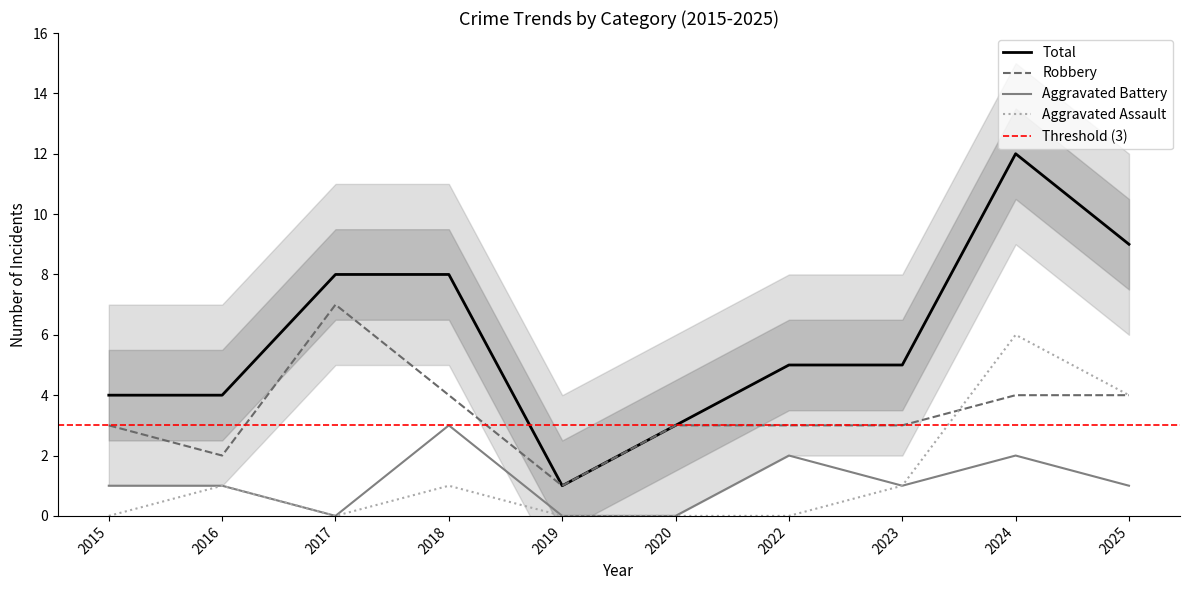

What is the highest value of the Aggravated Assault series?

6